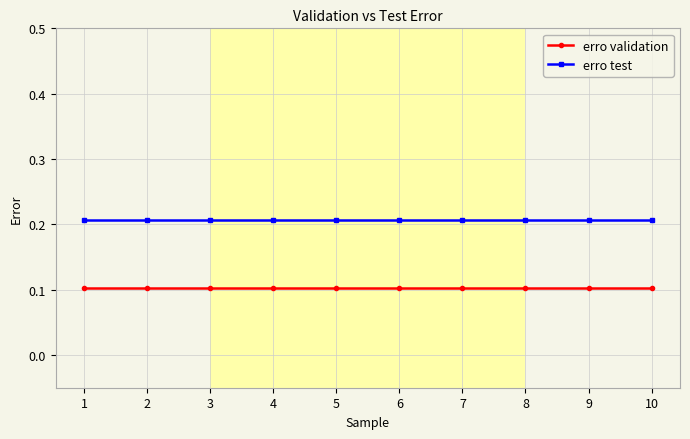

What are all the series names shown in the legend?

erro validation, erro test